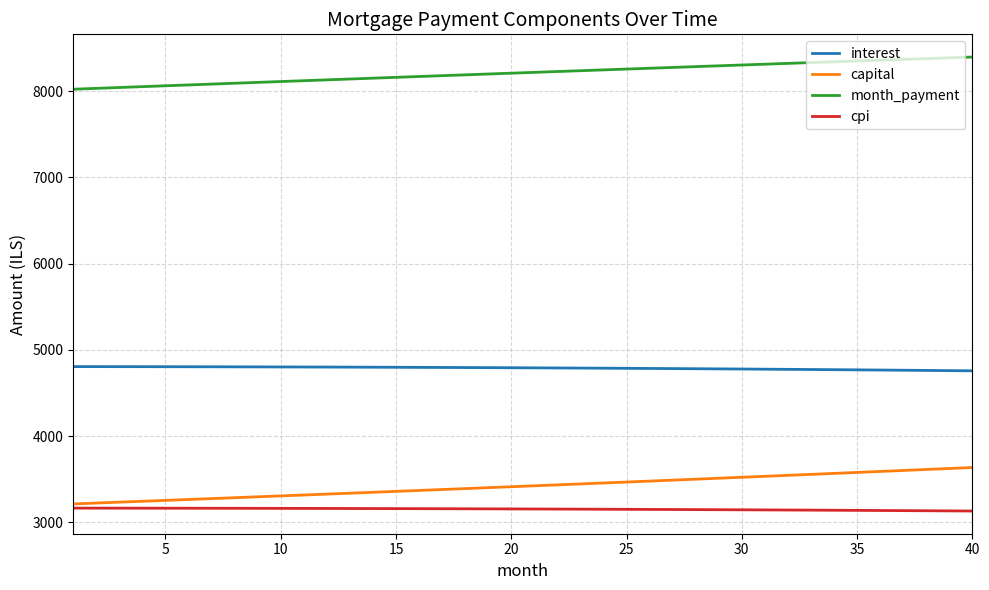

List the series in order of their peak value, lowest first.

cpi, capital, interest, month_payment